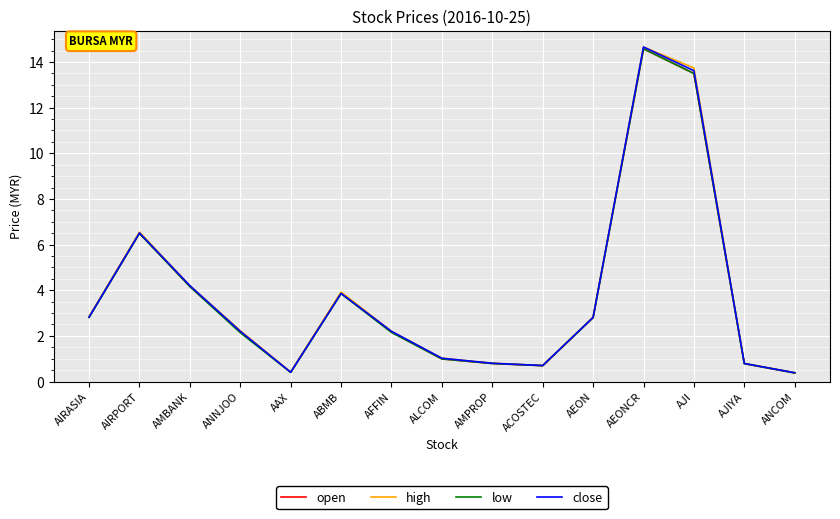

What is the lowest value of the high series?

0.4